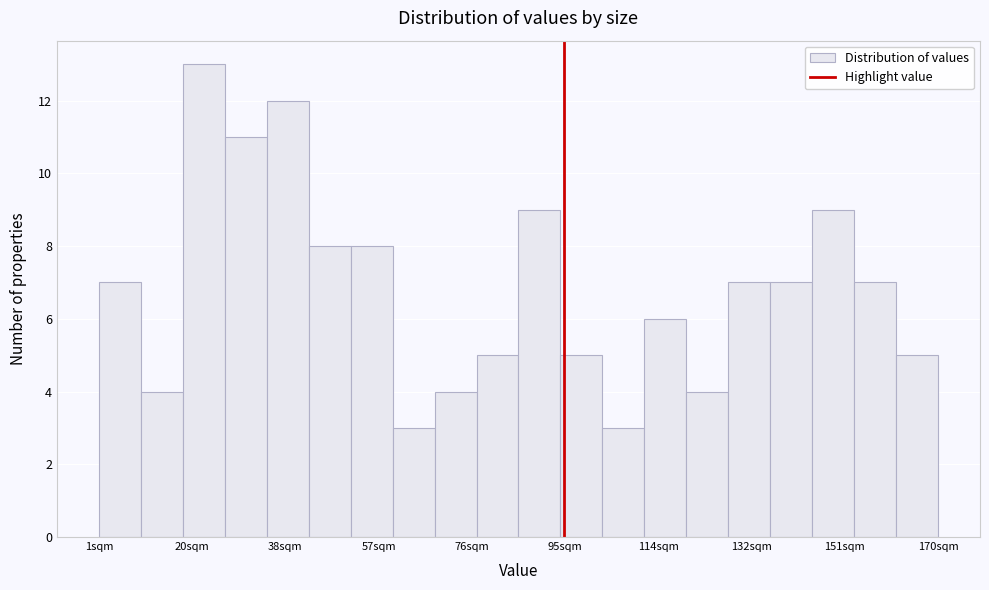

Reading left to right, list every bar in this chart as the range it spans on the x-axis followed by its height. Neither the bar edges nor the heights are printed on the chart, so give them approximately, as read against the axes.

2 to 10: 7
10 to 18: 4
18 to 26: 13
26 to 36: 11
36 to 44: 12
44 to 52: 8
52 to 60: 8
60 to 68: 3
68 to 78: 4
78 to 86: 5
86 to 94: 9
94 to 102: 5
102 to 112: 3
112 to 120: 6
120 to 128: 4
128 to 136: 7
136 to 146: 7
146 to 154: 9
154 to 162: 7
162 to 170: 5